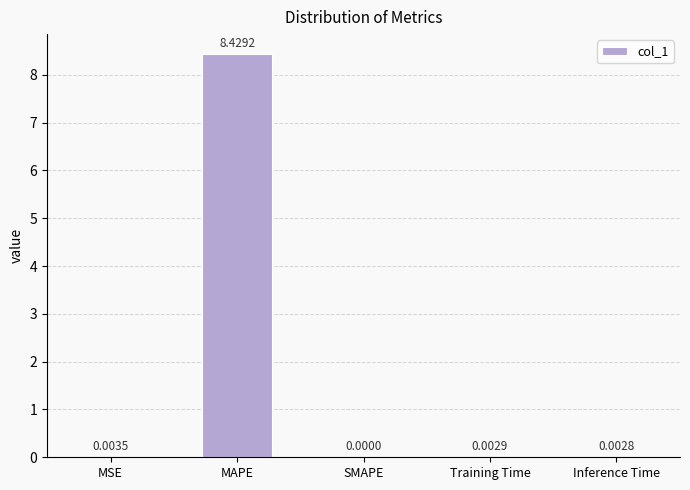

At which label is the value closest to 4?

MSE